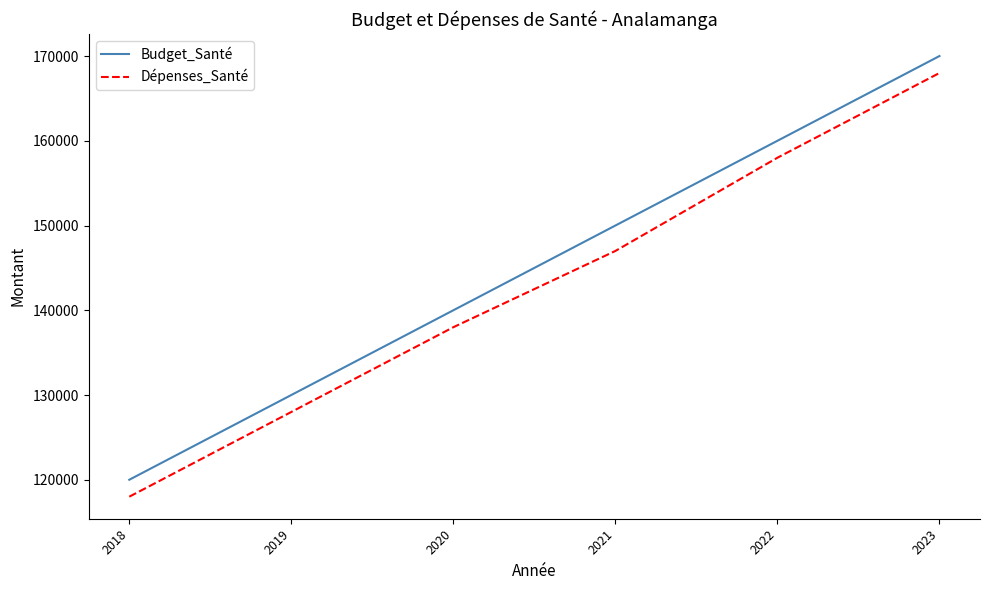

True or false: Budget_Santé and Dépenses_Santé cross at least once.

False